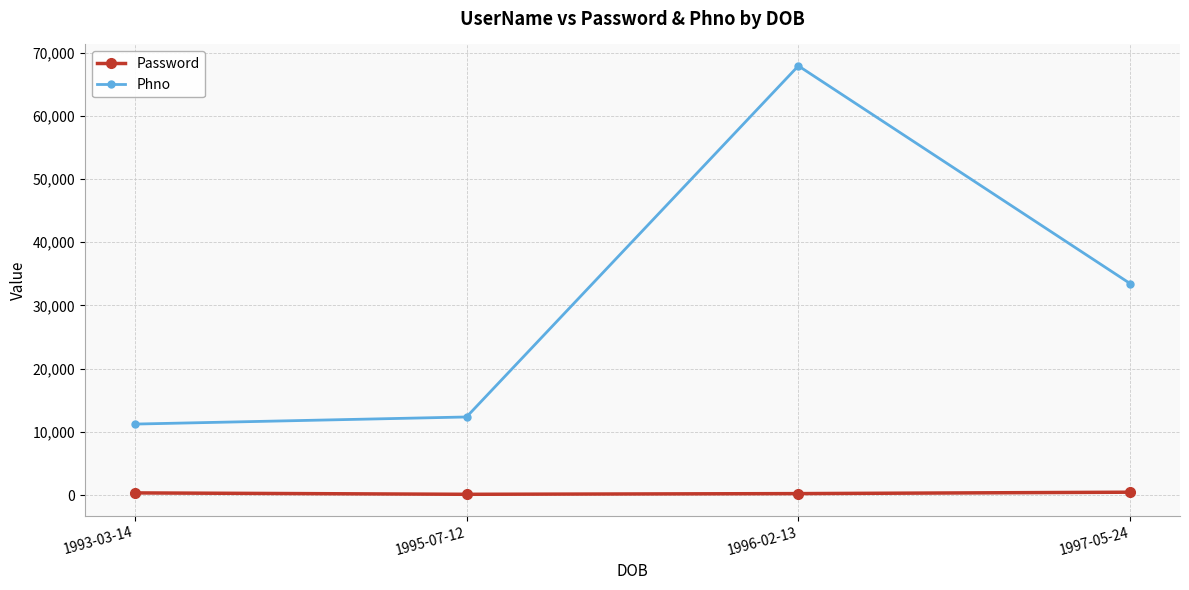

Which series has the largest range (max minus min)?

Phno